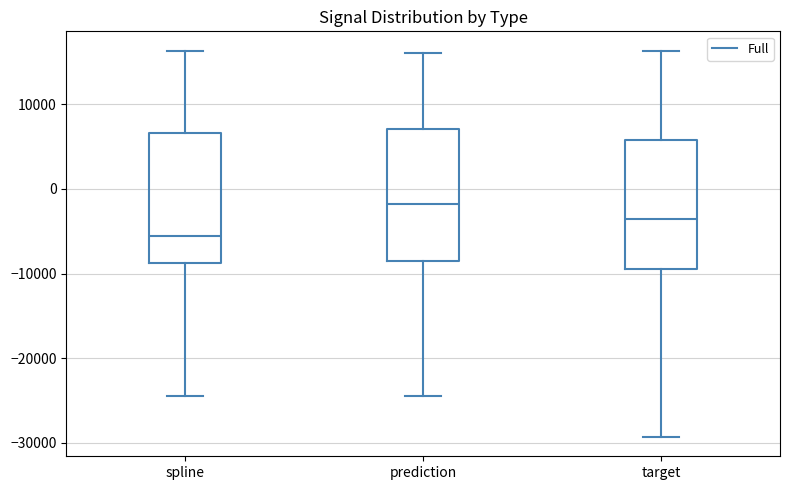

Reading left to right, transcribe this box plot: for each box, give where its median line is, the range the box spans, and where its two whiskers end, as read against the y-axis. The values are not printed on the chart, so give them approximately, as read against the axis.

spline: median -6000, box -9000 to 7000, whiskers -24000 to 16000
prediction: median -2000, box -9000 to 7000, whiskers -24000 to 16000
target: median -4000, box -9000 to 6000, whiskers -29000 to 16000